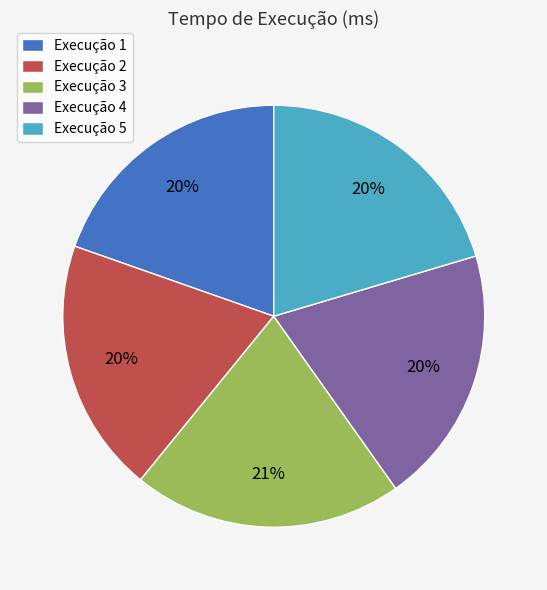

To the nearest percent, what percentage of the pie is Execução 3?

21%